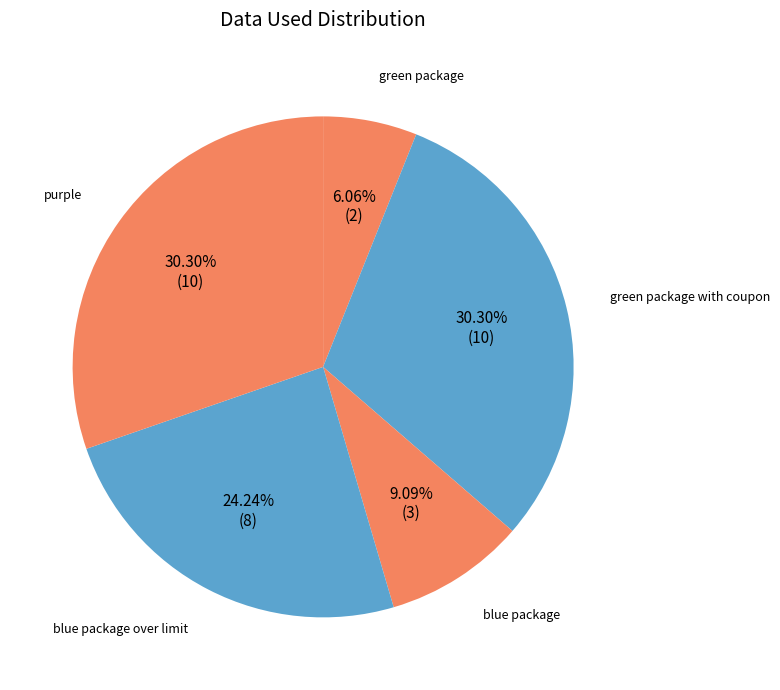

How many slices are in this pie chart?

5